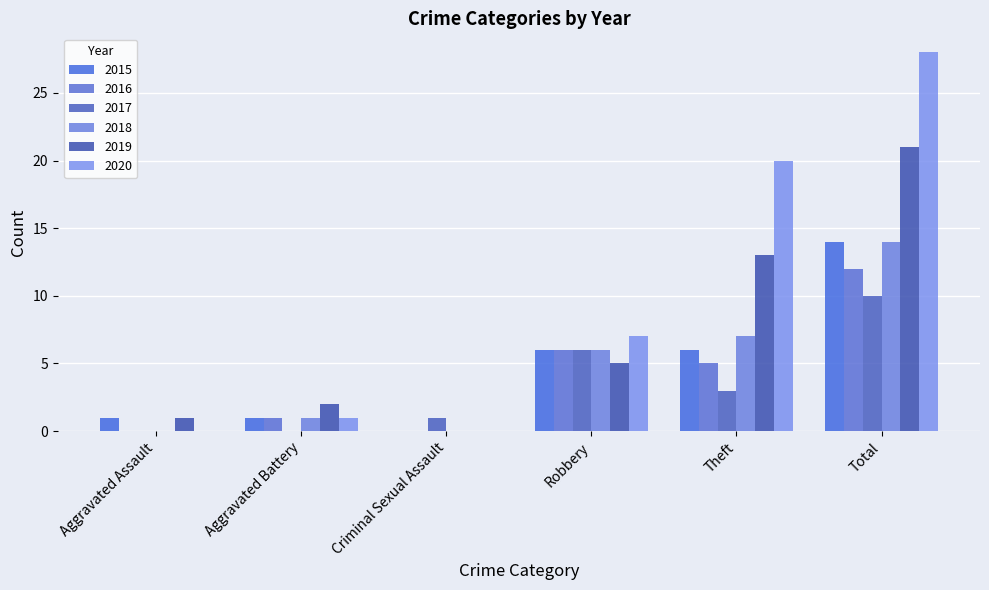

What is the difference between the 2019 values at Total and Aggravated Battery?

19